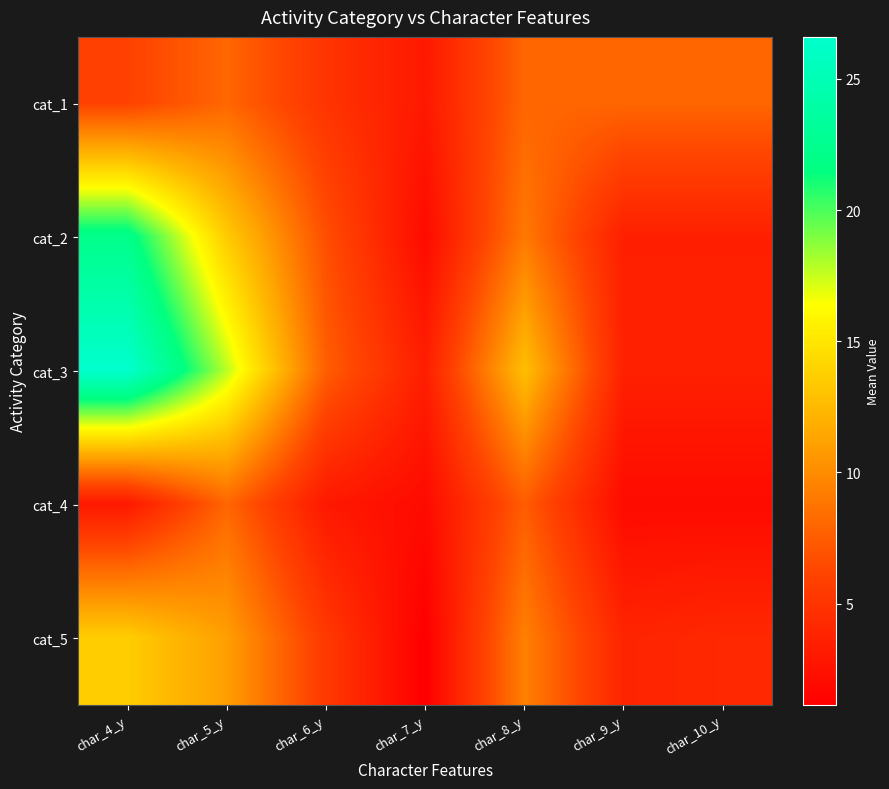

At which category is the sum across all series the highest?

char_4_y